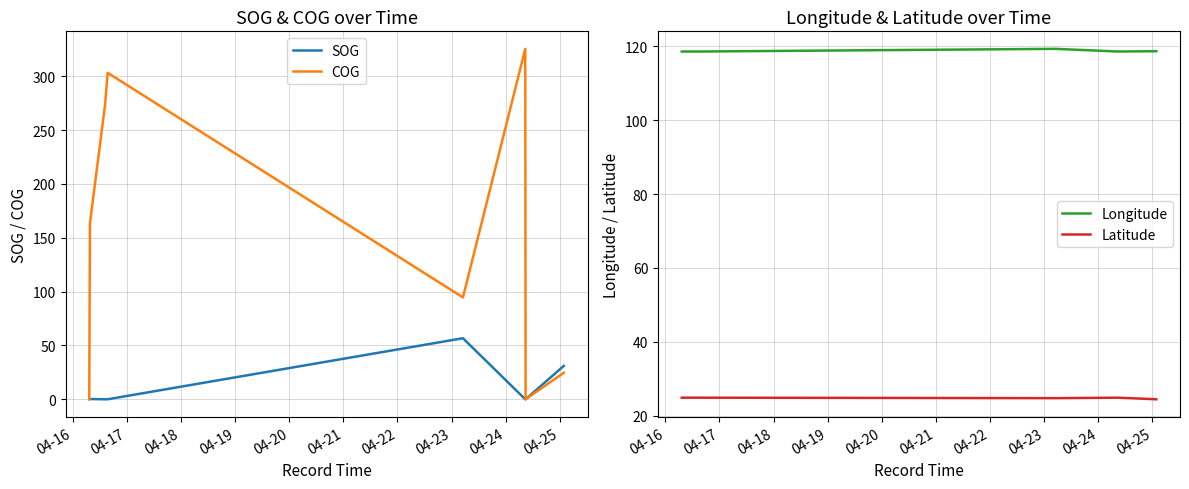

In Latitude, how many points are higher than both neighbors (excluding endpoints)?

2